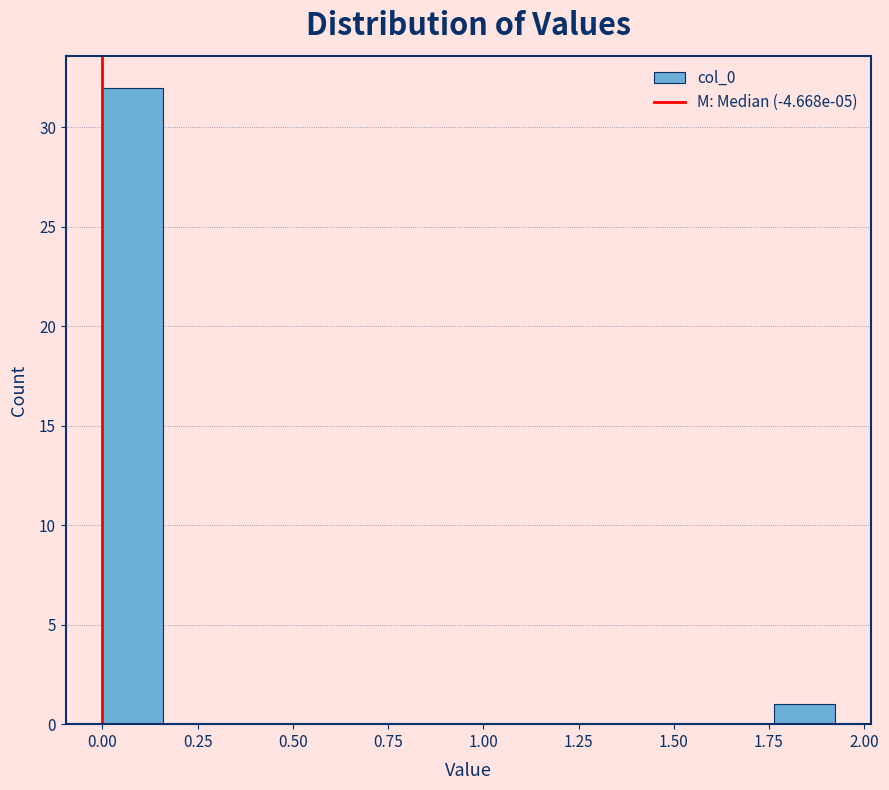

Read against the x-axis, roughly where is the centre of the tallest bar?

0.10